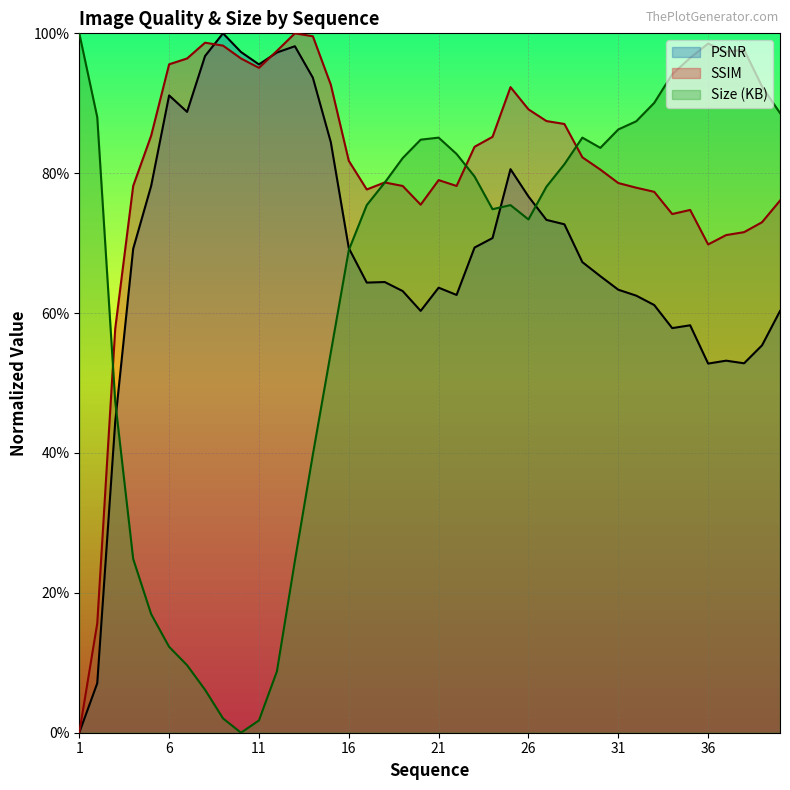

What are all the series names shown in the legend?

PSNR, SSIM, Size (KB)